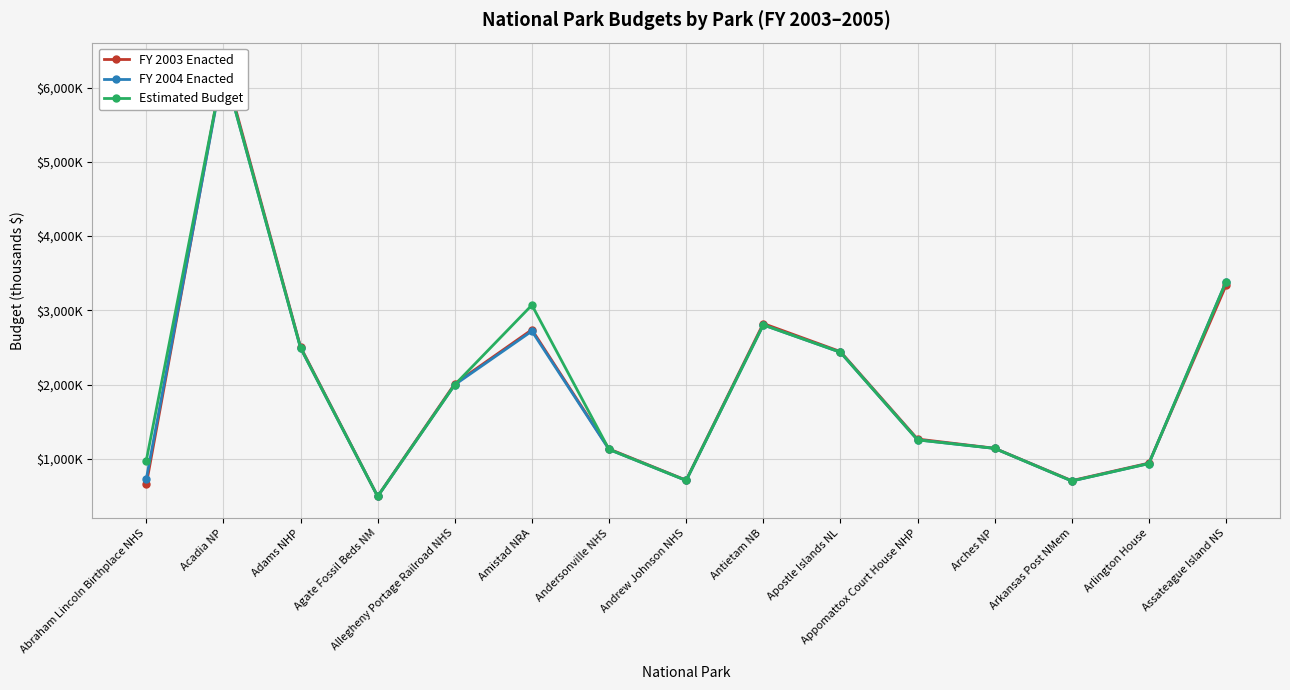

How many data points in FY 2004 Enacted are less than 1255?

7